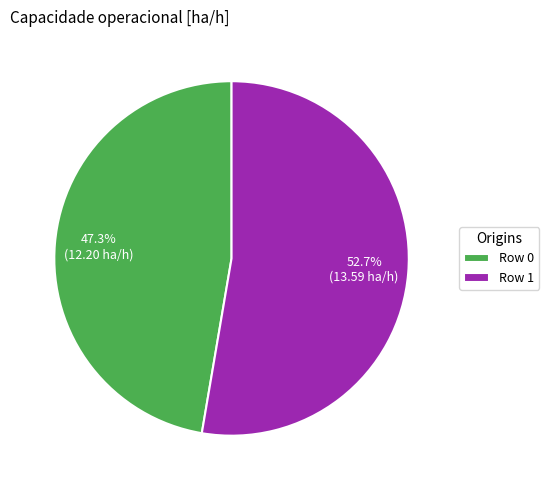

How many segments does this pie chart have?

2